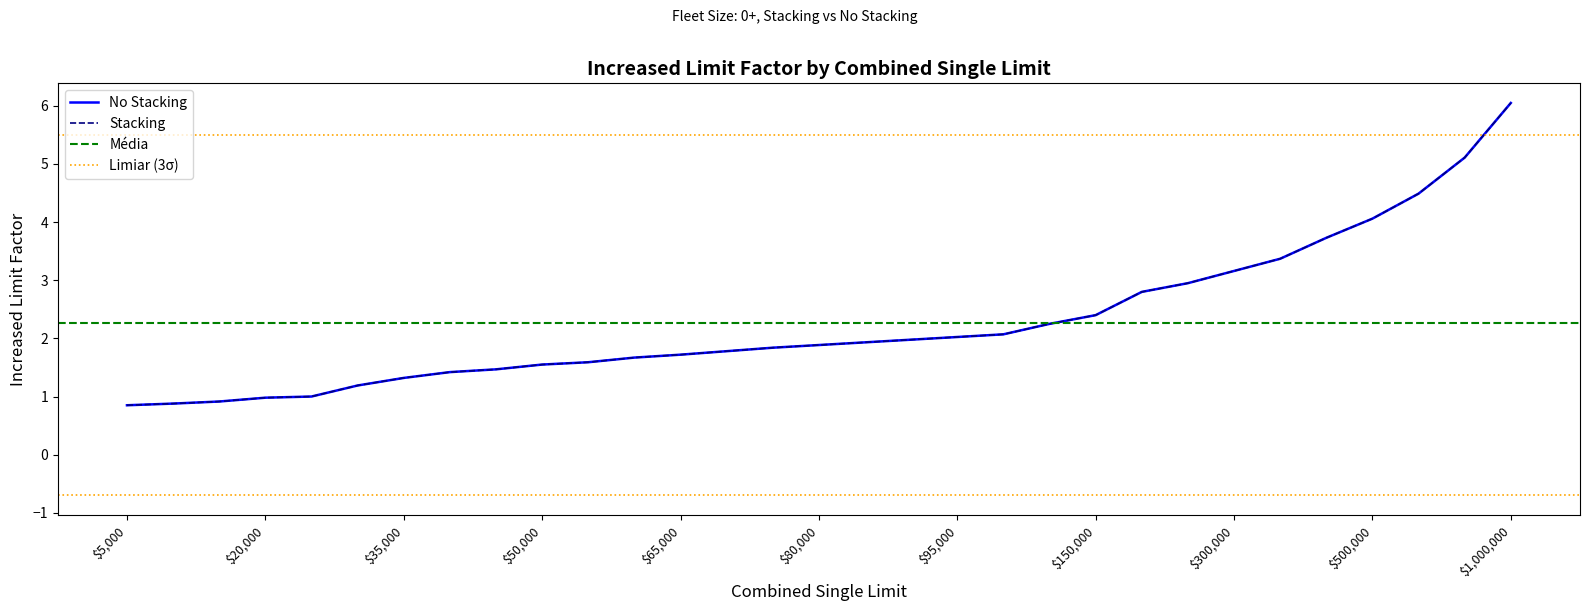

What is the lowest value of the No Stacking series?

0.8